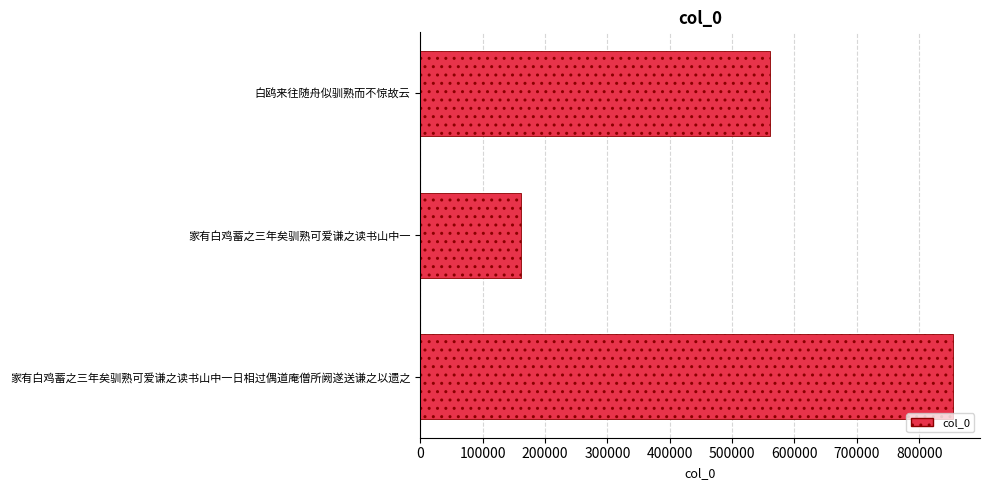

Between 家有白鸡蓄之三年矣驯熟可爱谦之读书山中一 and 白鸥来往随舟似驯熟而不惊故云, which is larger?

白鸥来往随舟似驯熟而不惊故云